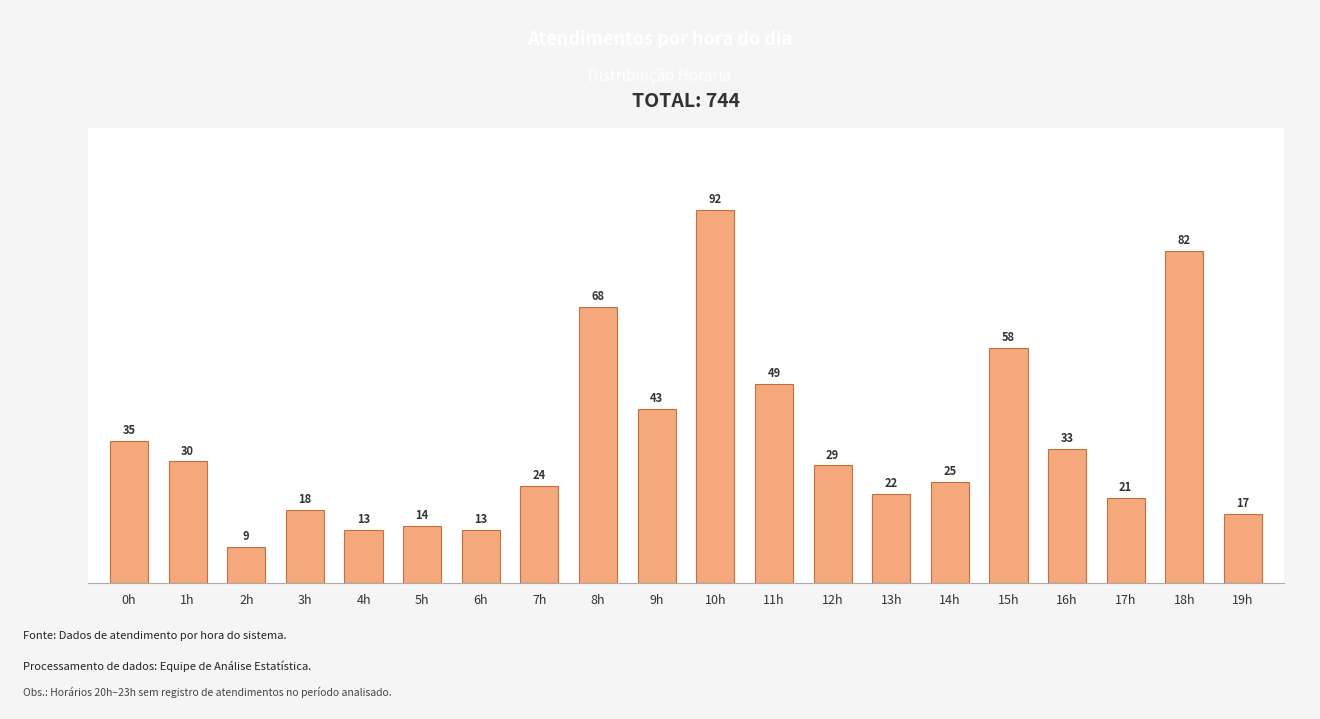

Reading left to right, extract all data points from this chart.

0h=35	1h=30	2h=9	3h=18	4h=13	5h=14	6h=13	7h=24	8h=68	9h=43	10h=92	11h=49	12h=29	13h=22	14h=25	15h=58	16h=33	17h=21	18h=82	19h=17